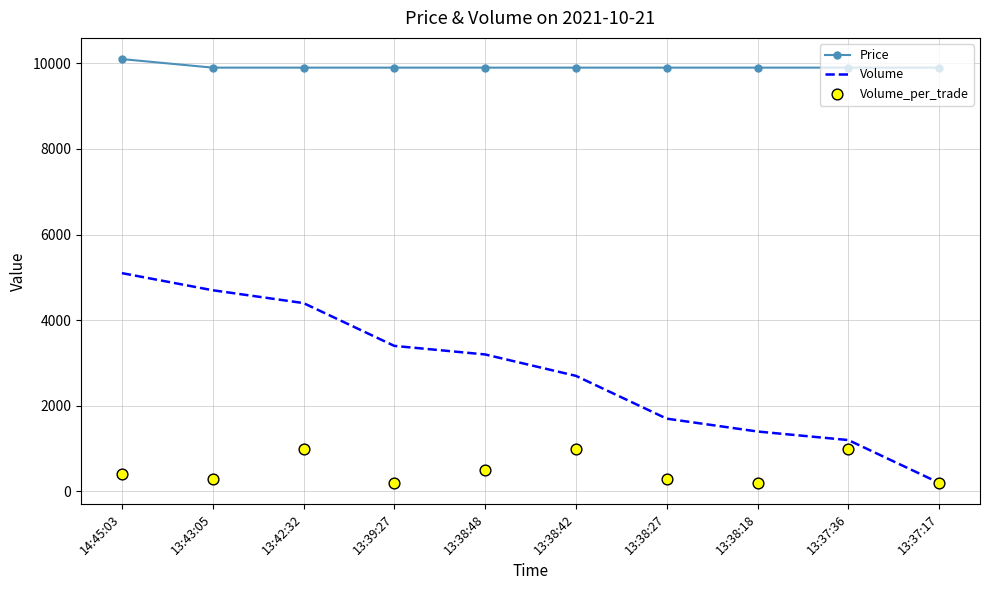

Which series has the largest total across all categories?

Price